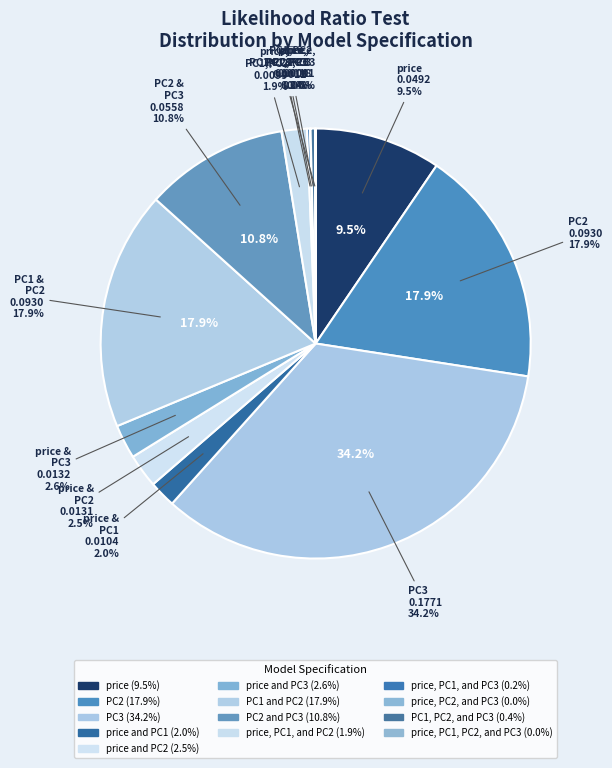

To the nearest percent, what percentage of the pie is PC2 and PC3?

11%